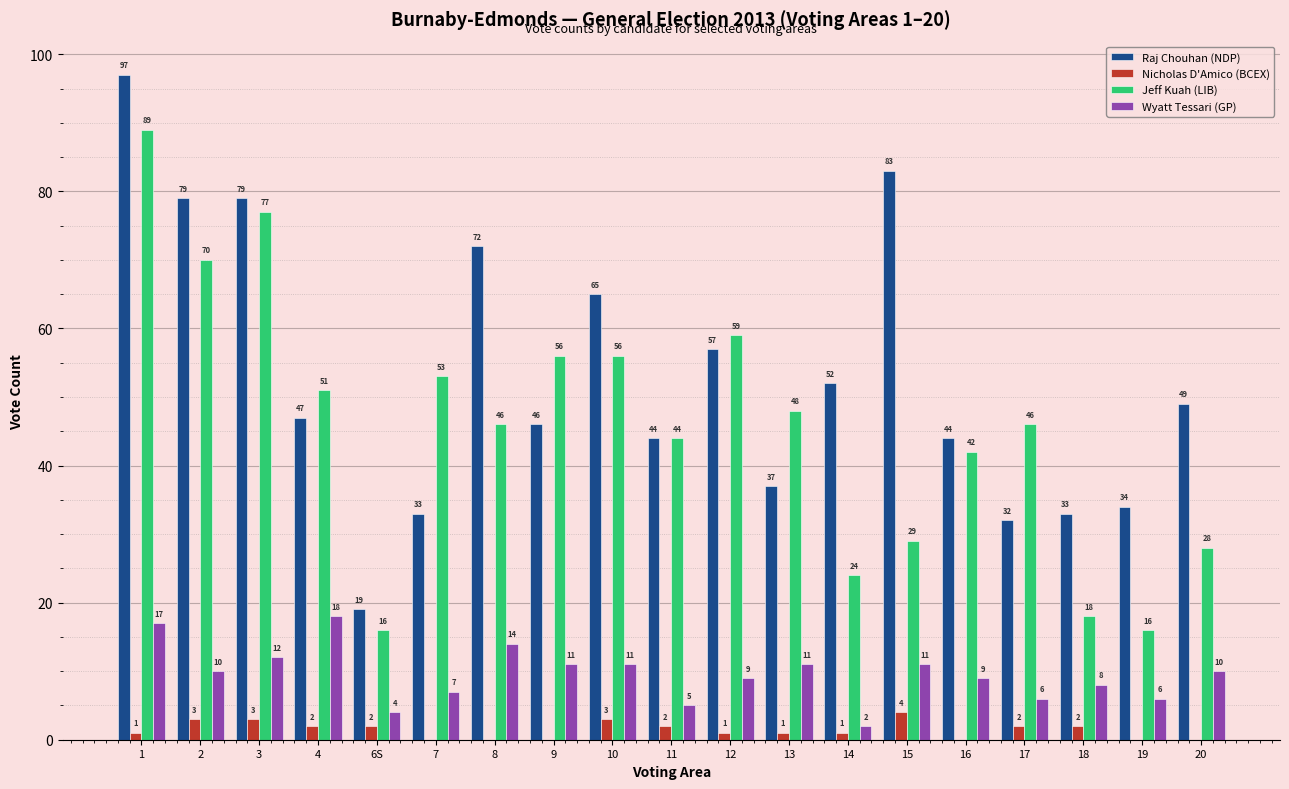

Is the value of Jeff Kuah (LIB) at 15 greater than the value of Raj Chouhan (NDP) at 1?

No